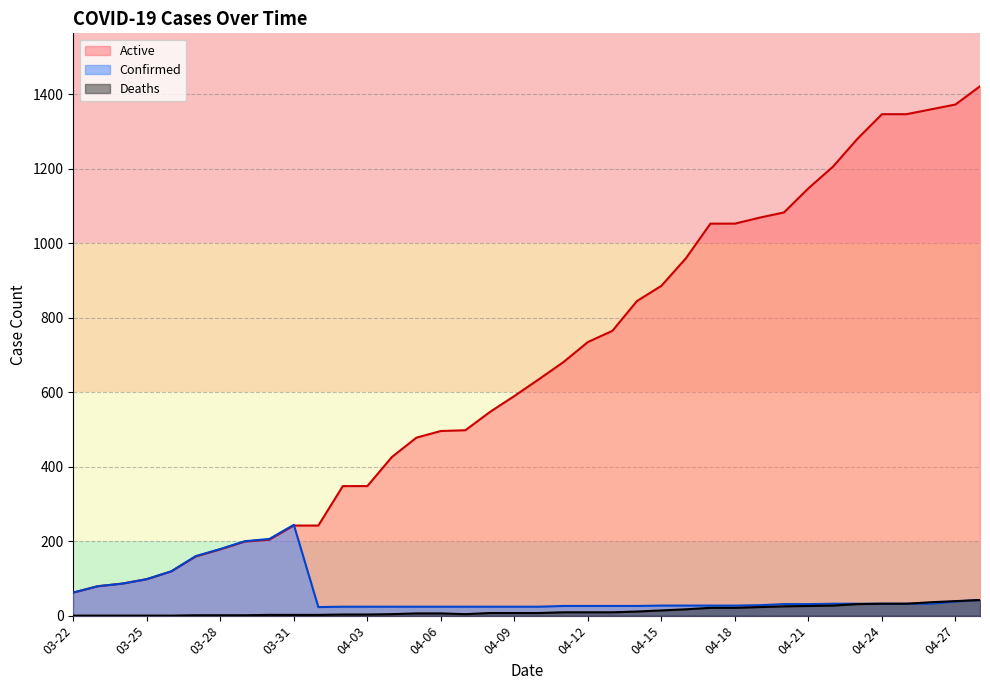

What is the difference between the second highest and minimum values in the Active series?

1311